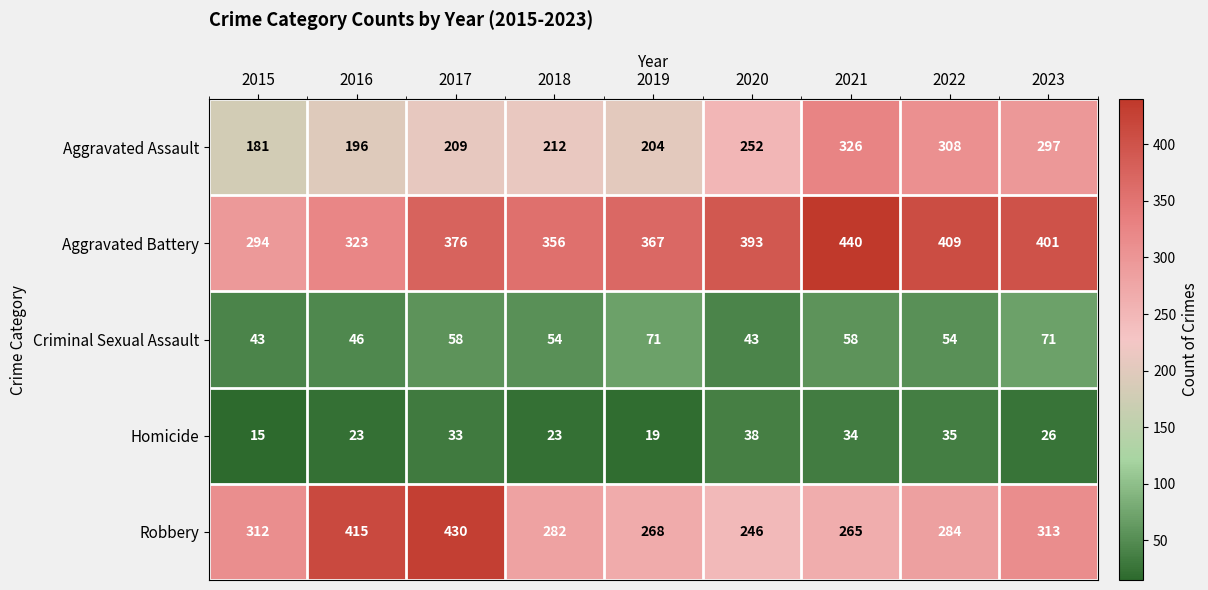

How many data points does each series have?

9